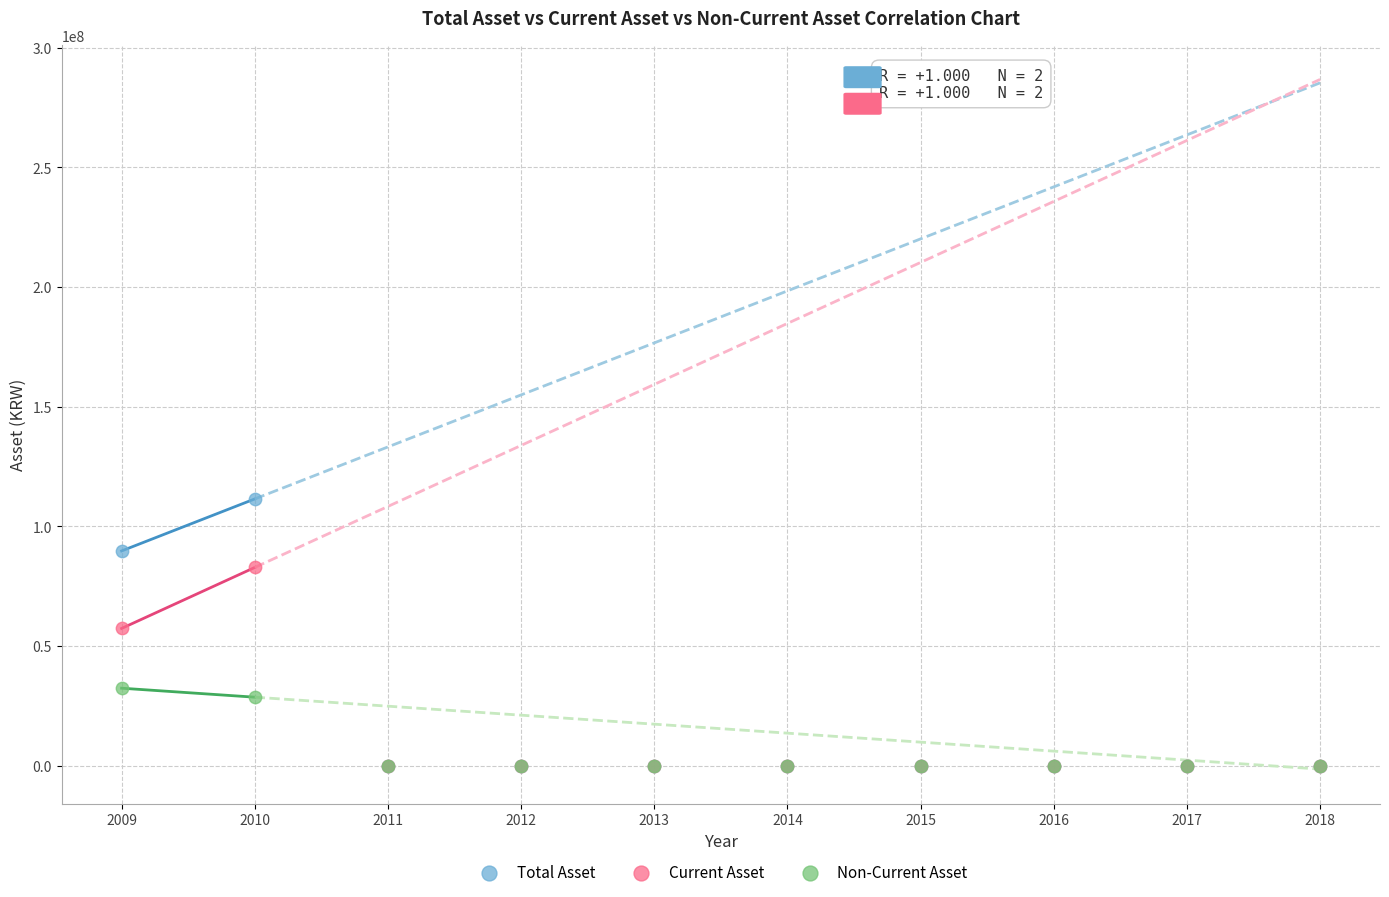

In the Non-Current Asset series, what Y value is closest to 16187777?

28619393